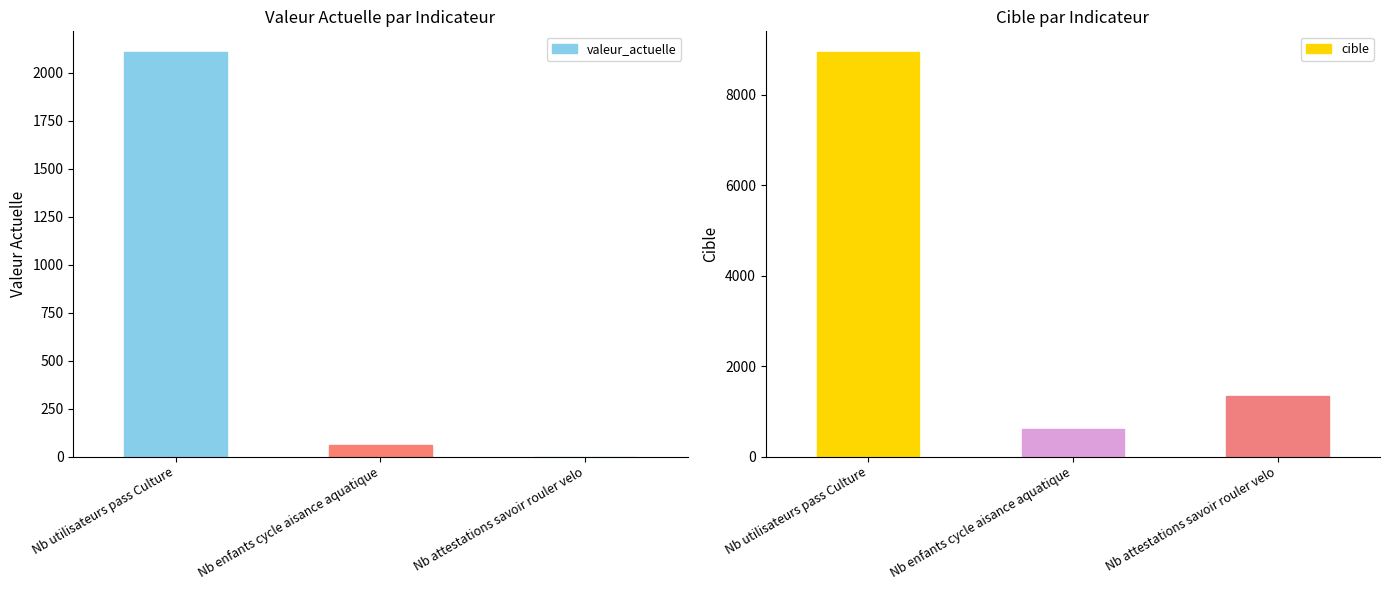

What is the value of the cible bar at the 1st from the left?

8952